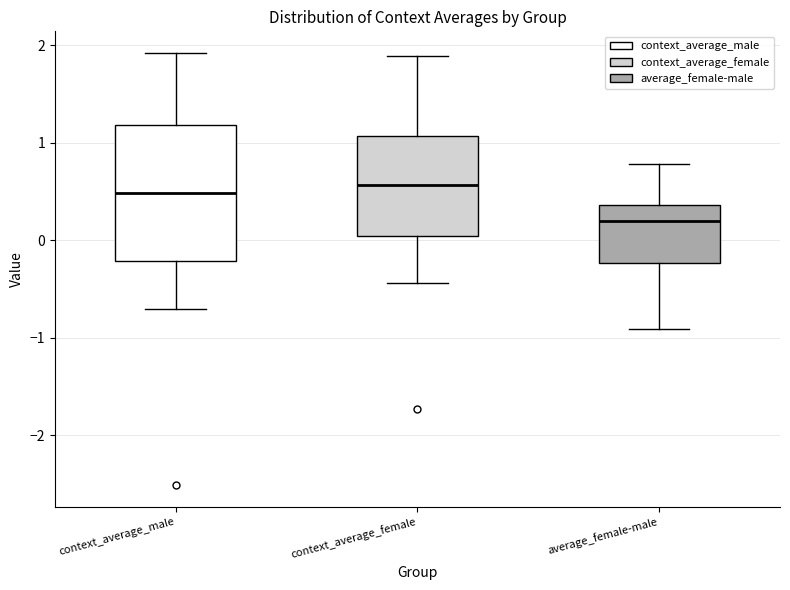

Where is the upper edge of the box for average_female-male on the y-axis? The values are not printed on the chart, so give them approximately, as read against the axis.

0.4